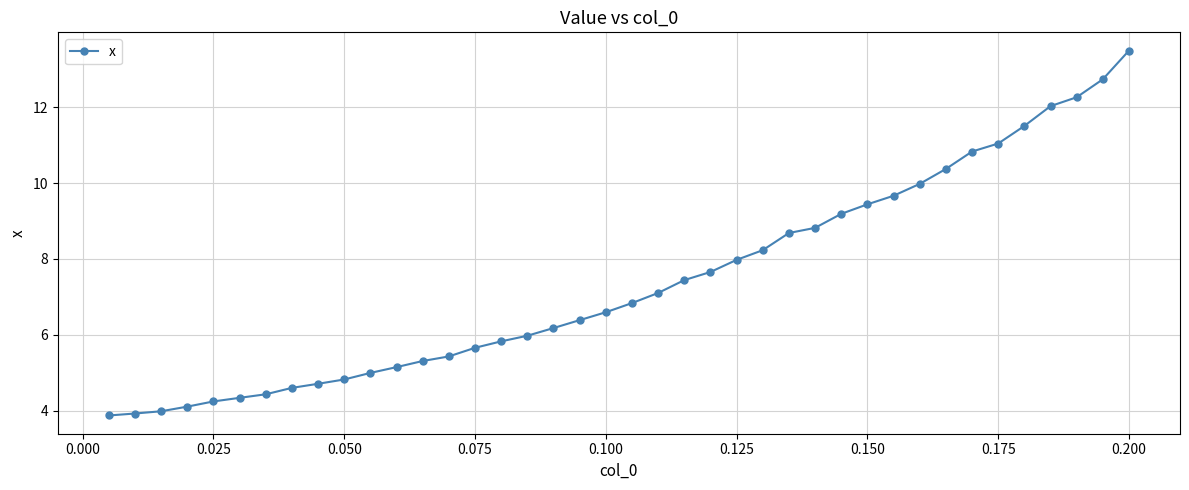

What is the minimum value shown in the chart?

3.9